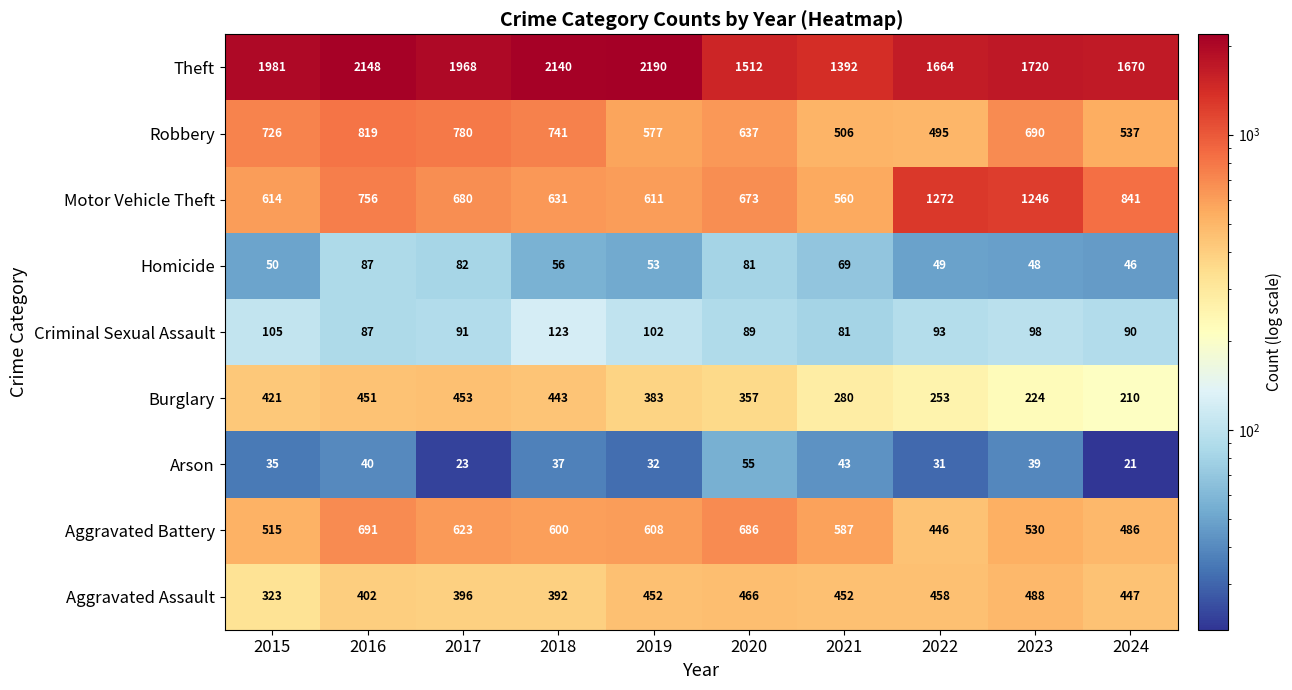

Rank the series at 2024 from highest to lowest value.

Theft, Motor Vehicle Theft, Robbery, Aggravated Battery, Aggravated Assault, Burglary, Criminal Sexual Assault, Homicide, Arson